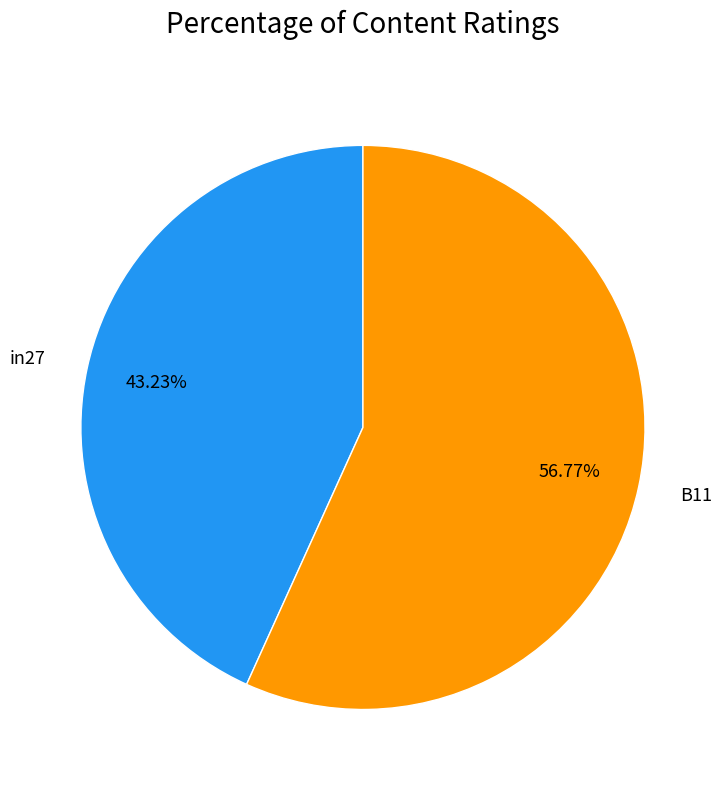

To the nearest percent, what is the difference between the largest and smallest slice percentages?

14%